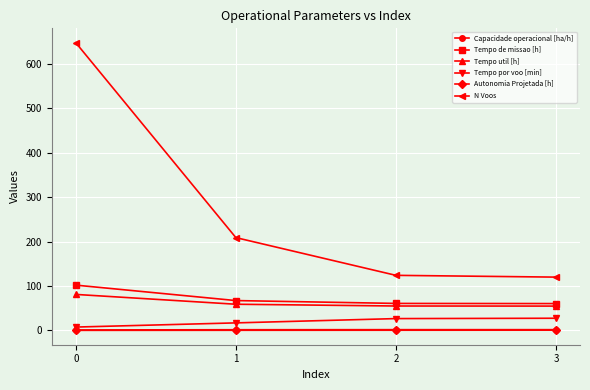

Is it true that Capacidade operacional [ha/h] equals 1.0 at 0?

True